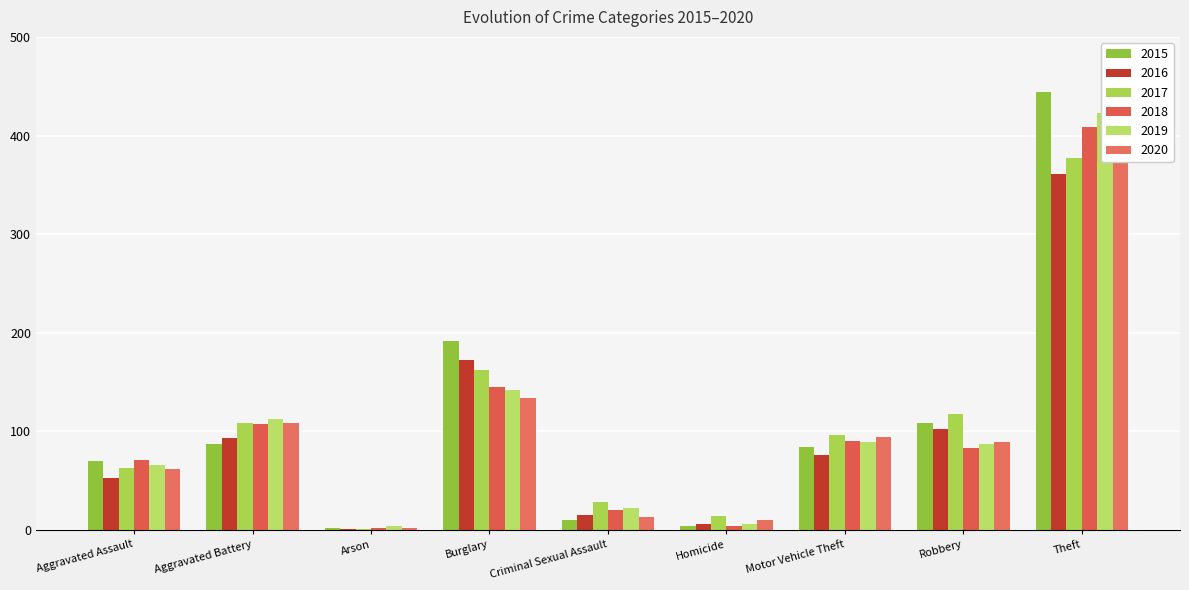

What is the sum of the 2015 values at Burglary and Motor Vehicle Theft?

276